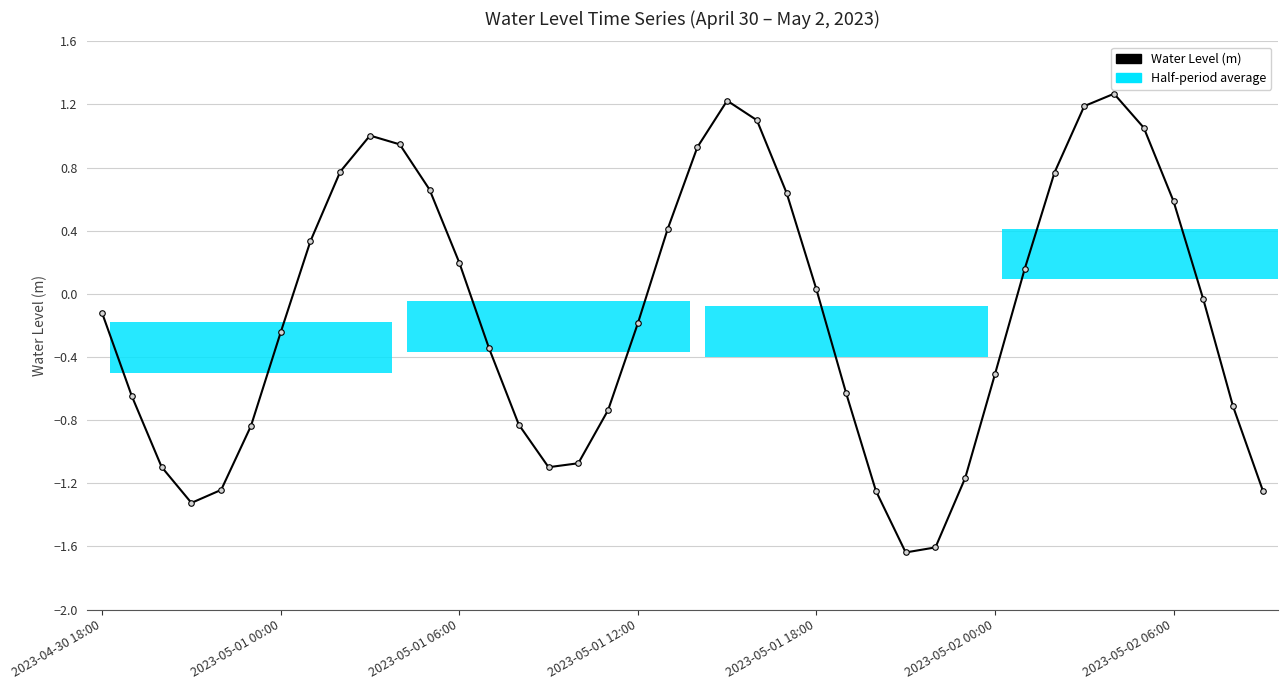

Are the bars grouped side by side (vs. stacked)?

No